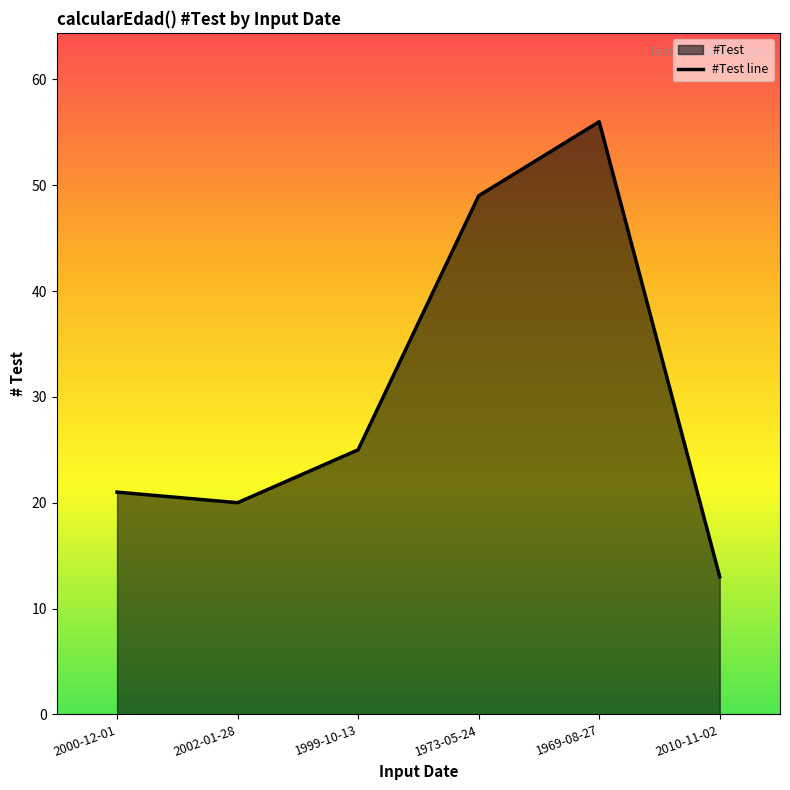

What is the difference between the values at 1999-10-13 and 1969-08-27?

31